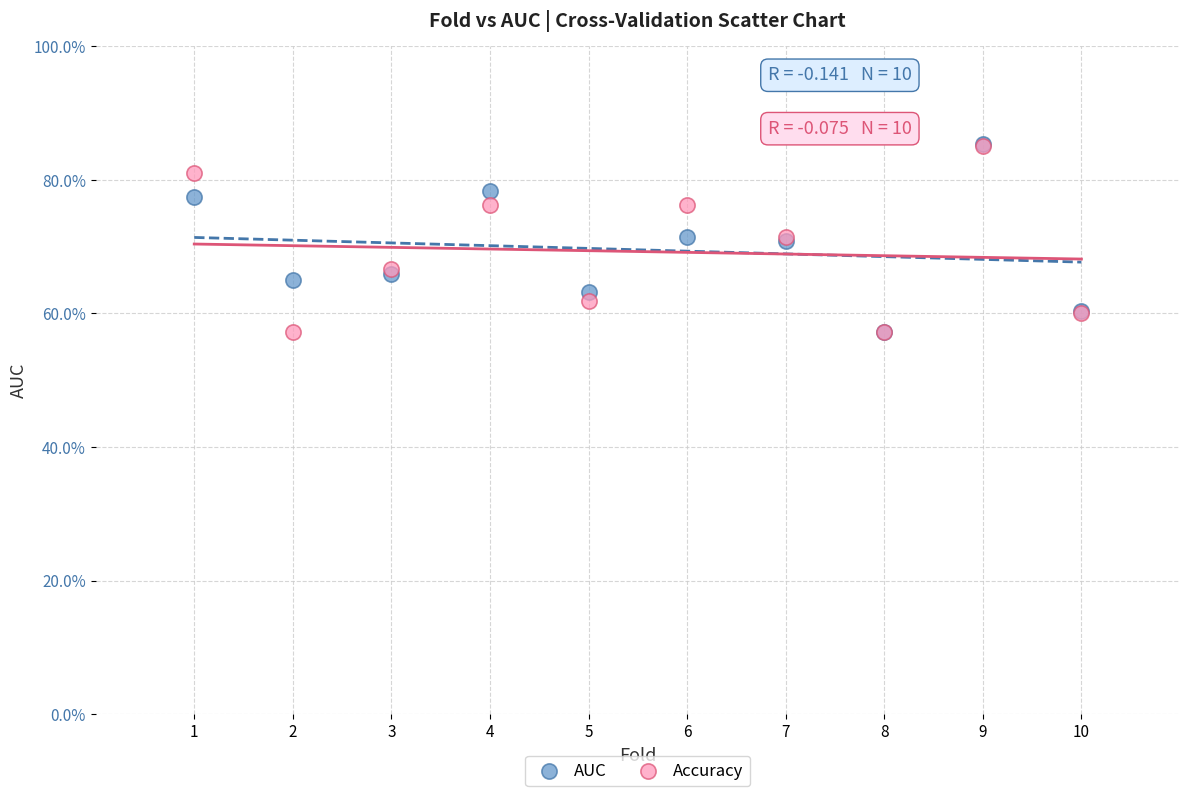

What are all the series names shown in the legend?

AUC, Accuracy